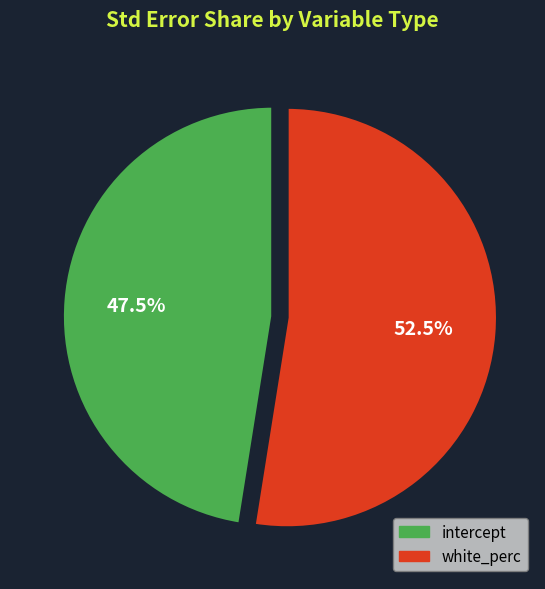

How many segments does this pie chart have?

2